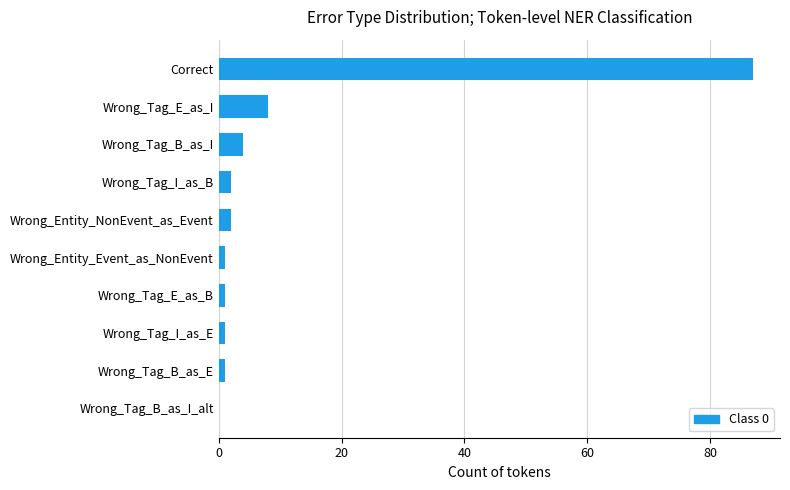

The chart shows a value of 2 at Wrong_Tag_I_as_B. True or false?

True